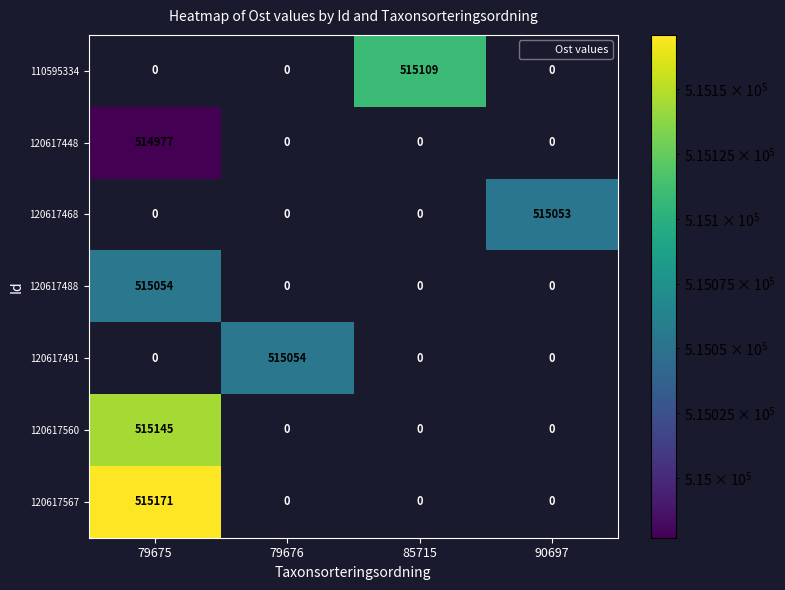

Between 79675 and 85715, which series saw the biggest shift?

120617567